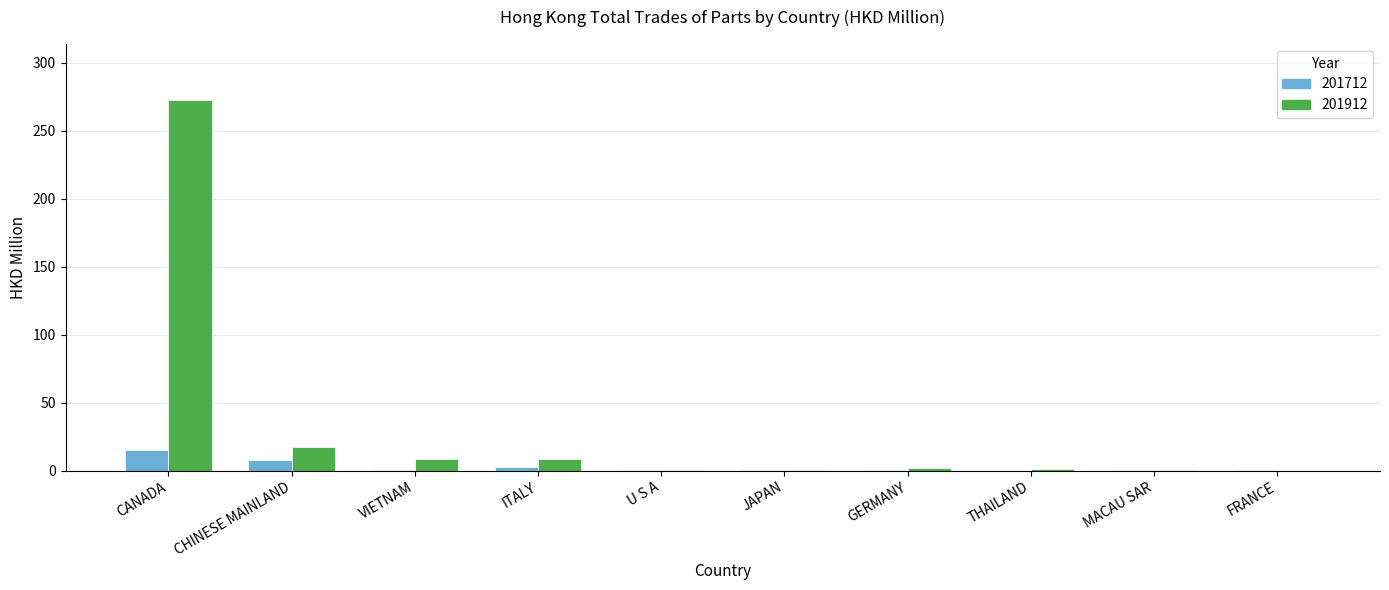

Which category has the highest value in the 201912 series?

CANADA